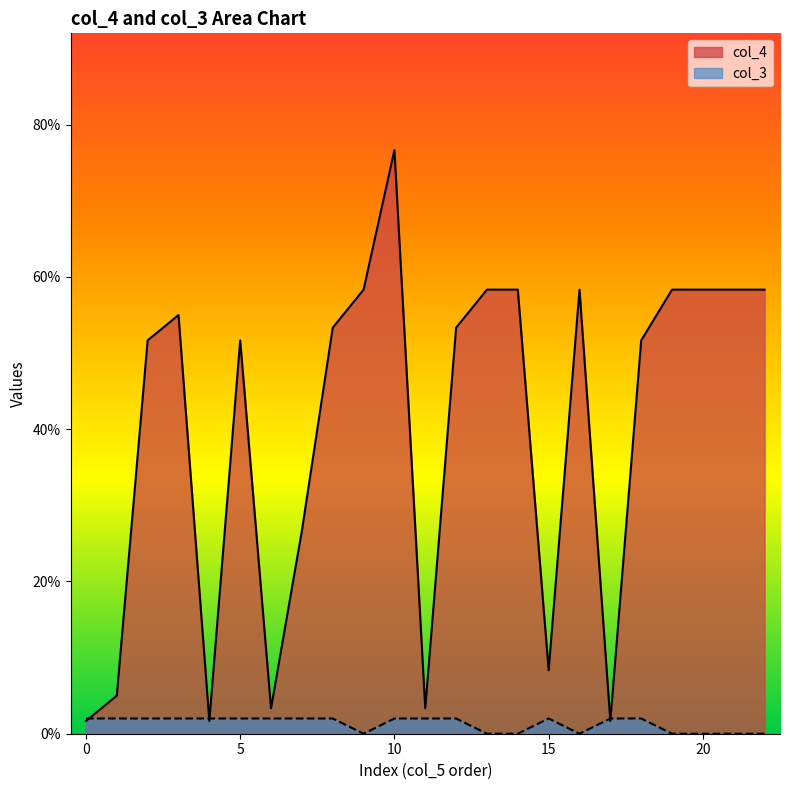

What is the label of the 4th point from the right?

19